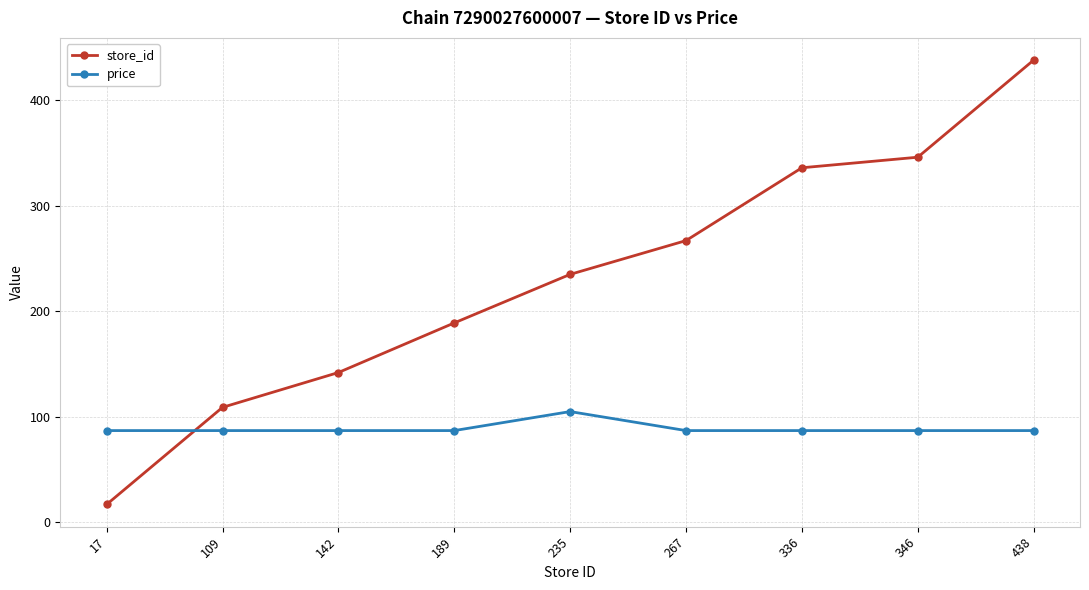

Which series changed the most between 142 and 438?

store_id